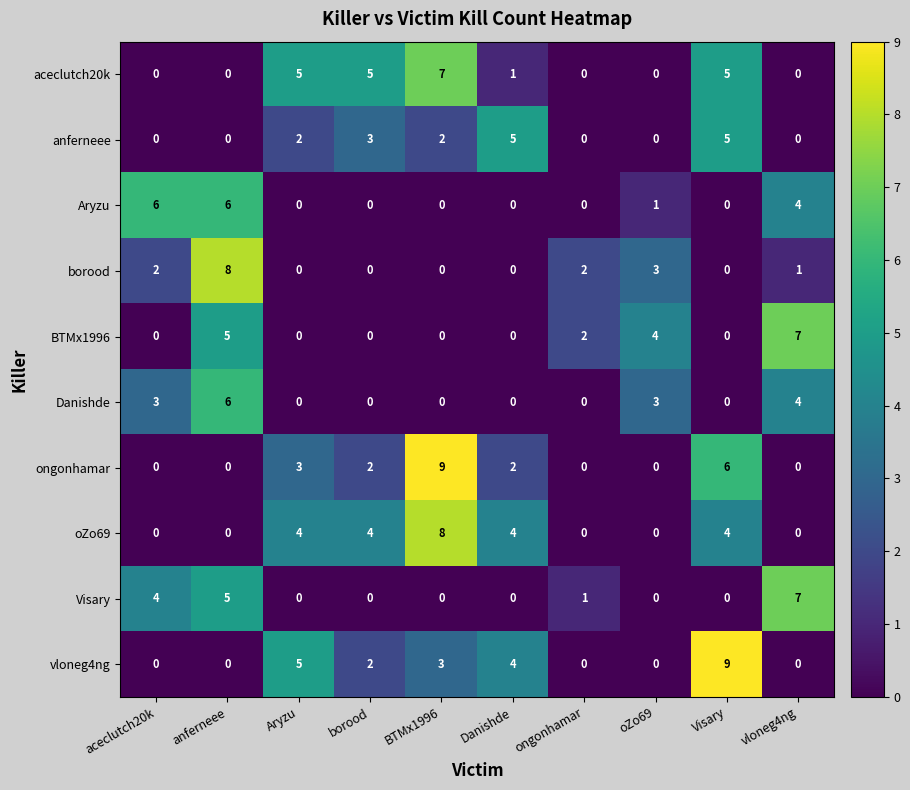

Which series has the largest total across all categories?

oZo69